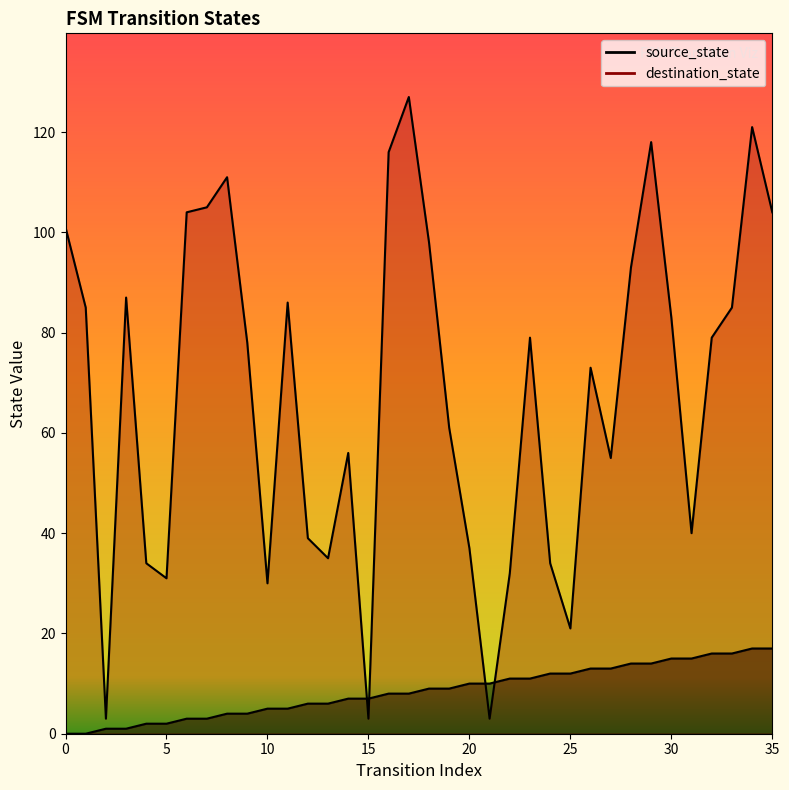

Which series has the widest spread of values?

destination_state